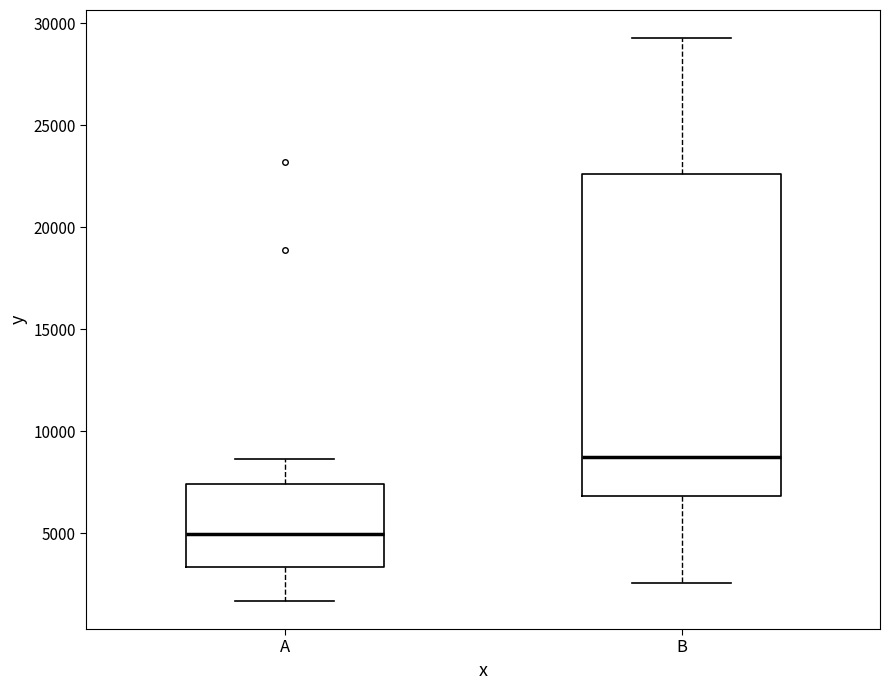

Reading left to right, transcribe this box plot: for each box, give where its median line is, the range the box spans, and where its two whiskers end, as read against the y-axis. The values are not printed on the chart, so give them approximately, as read against the axis.

A: median 5000, box 3500 to 7500, whiskers 1500 to 8500
B: median 8500, box 7000 to 22500, whiskers 2500 to 29500